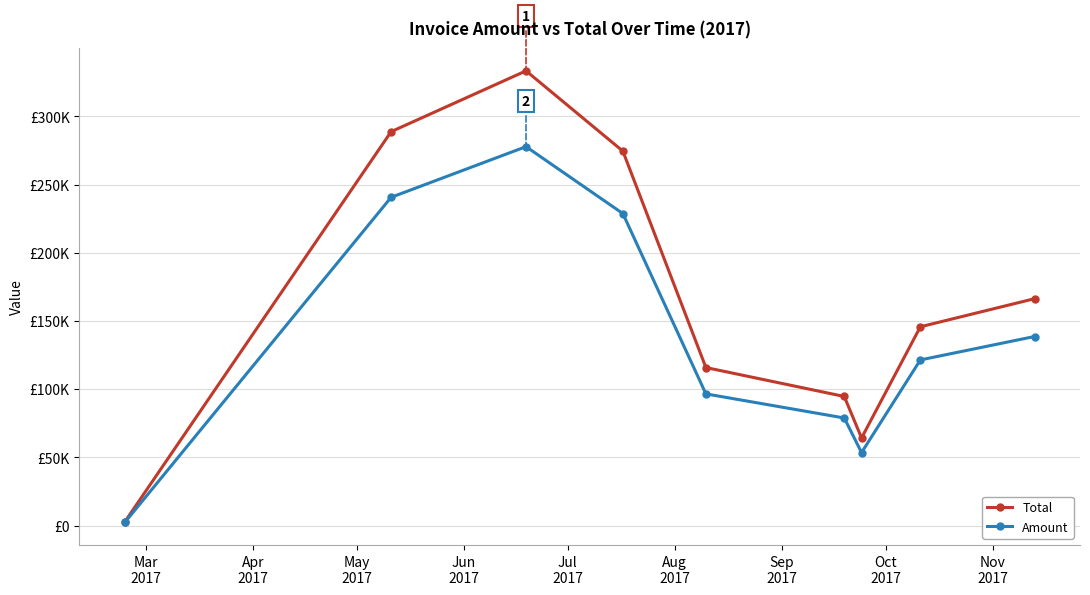

Does the chart have visible grid lines?

Yes